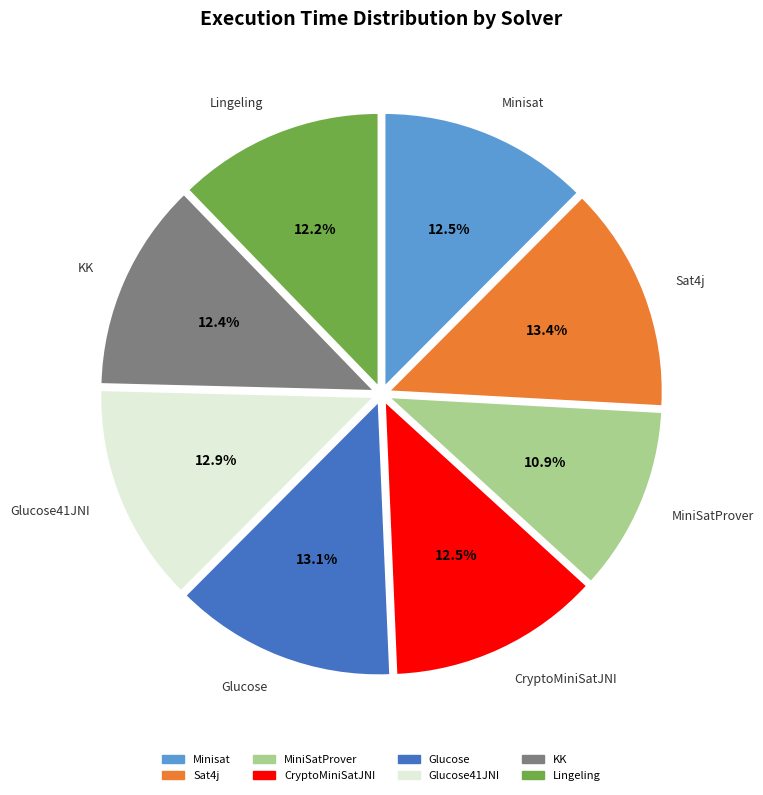

Between Sat4j and CryptoMiniSatJNI, which is larger?

Sat4j